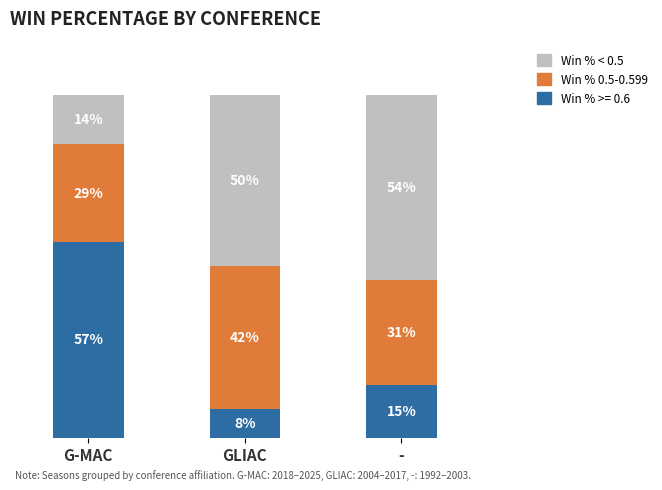

What are all the series names shown in the legend?

Win % < 0.5, Win % 0.5-0.599, Win % >= 0.6